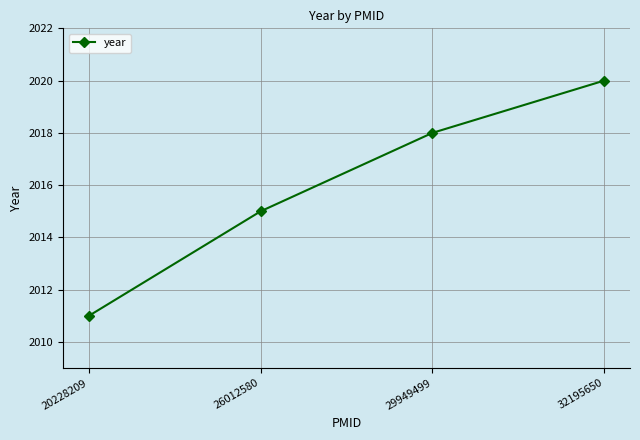

Count the values in the range 2015 to 2020.

3